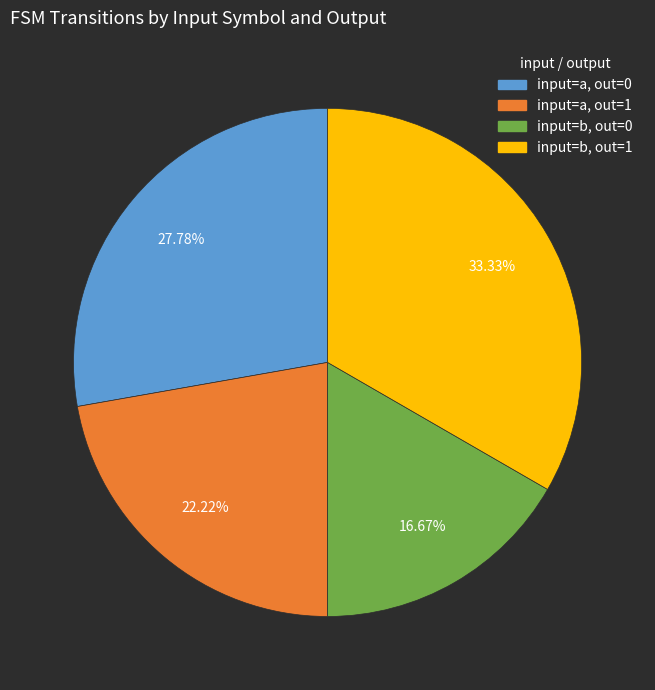

Is there a majority slice in this chart?

No